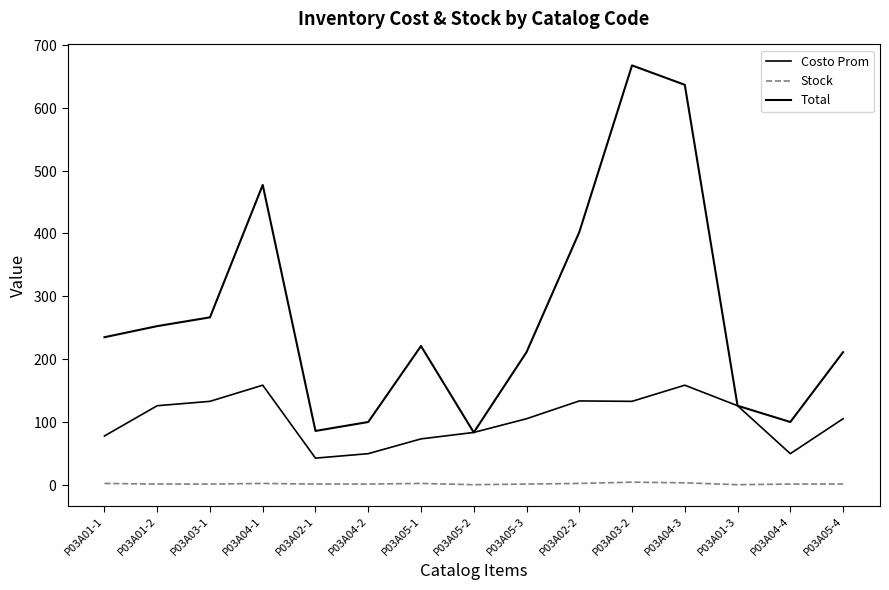

Does the chart have visible grid lines?

No